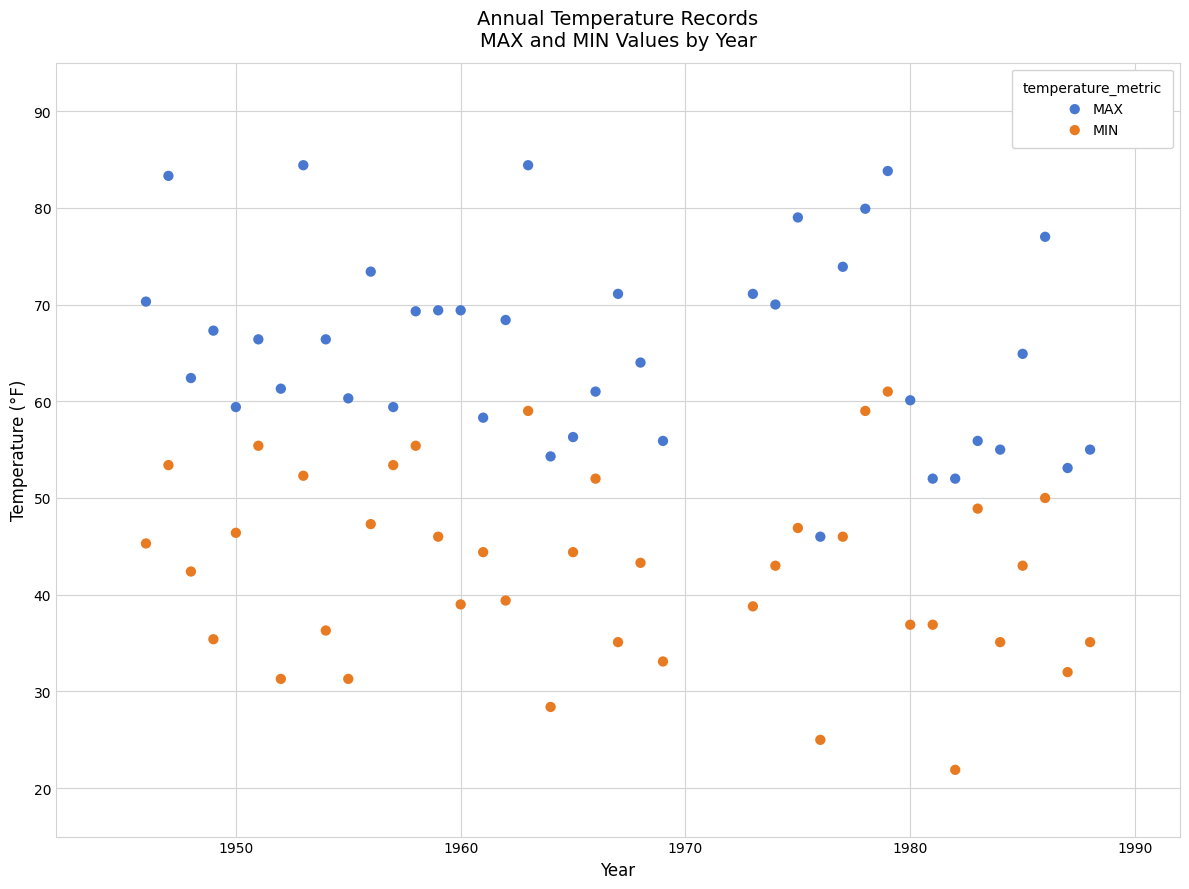

What is the X range (max minus min) for the scatter plot?

42.0